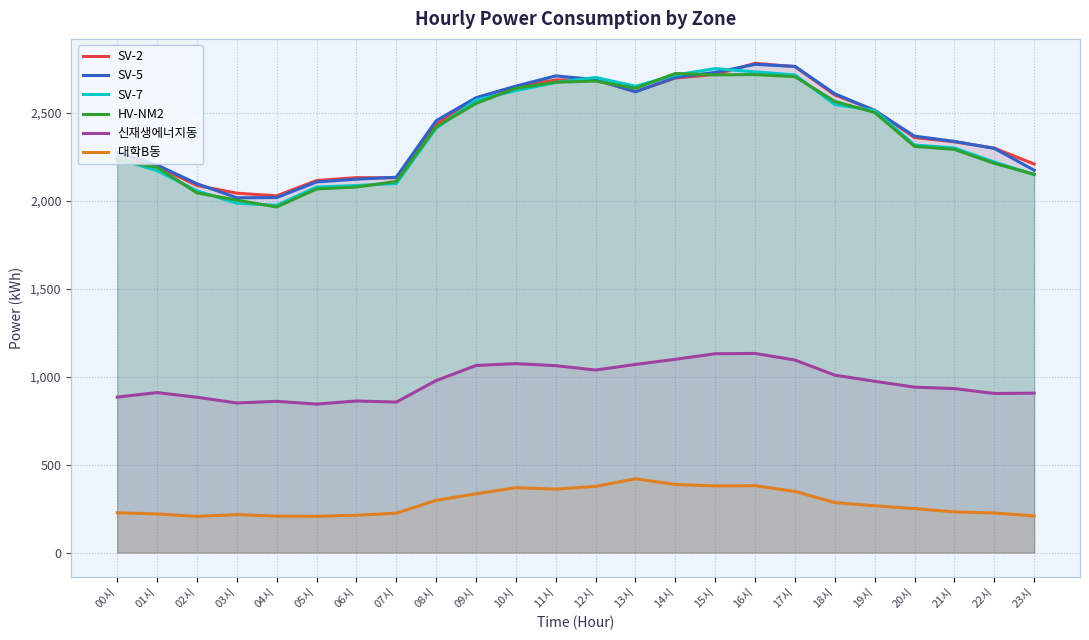

Reading left to right, what are all the values shown in this chart?

SV-2: 2247.9	2196.8	2088.2	2044.1	2028.9	2115.9	2132.4	2131.3	2435.5	2585.3	2649.9	2688.2	2687.0	2621.9	2698.9	2719.5	2782.5	2763.9	2602.9	2516.0	2360.4	2336.3	2300.2	2210.0
SV-5: 2276.7	2204.4	2097.8	2018.0	2018.9	2108.0	2123.7	2134.6	2456.1	2587.1	2653.1	2711.0	2690.2	2620.3	2702.7	2731.1	2776.7	2765.2	2609.7	2514.2	2368.6	2338.7	2298.9	2174.5
SV-7: 2241.0	2172.1	2057.4	1986.8	1975.1	2078.8	2087.5	2099.1	2414.4	2574.1	2627.5	2673.7	2702.3	2652.3	2716.0	2752.7	2734.0	2716.5	2548.4	2514.9	2317.8	2301.1	2221.4	2150.2
HV-NM2: 2229.6	2191.5	2045.7	2004.6	1965.6	2068.0	2078.9	2110.7	2420.6	2554.7	2640.8	2675.2	2681.7	2640.6	2724.8	2717.1	2718.5	2706.9	2565.8	2503.2	2310.3	2292.9	2213.6	2151.2
신재생에너지동: 884.1	909.9	883.4	850.7	860.1	844.3	862.2	855.7	978.1	1064.0	1074.6	1062.9	1038.2	1070.1	1099.2	1130.8	1132.5	1094.9	1008.9	974.2	940.8	932.6	904.8	906.6
대학B동: 226.5	219.4	205.9	215.8	207.3	206.2	212.0	224.0	297.4	333.9	369.1	360.8	376.5	419.5	387.2	379.1	380.2	347.5	284.2	266.2	250.1	231.2	224.9	208.3